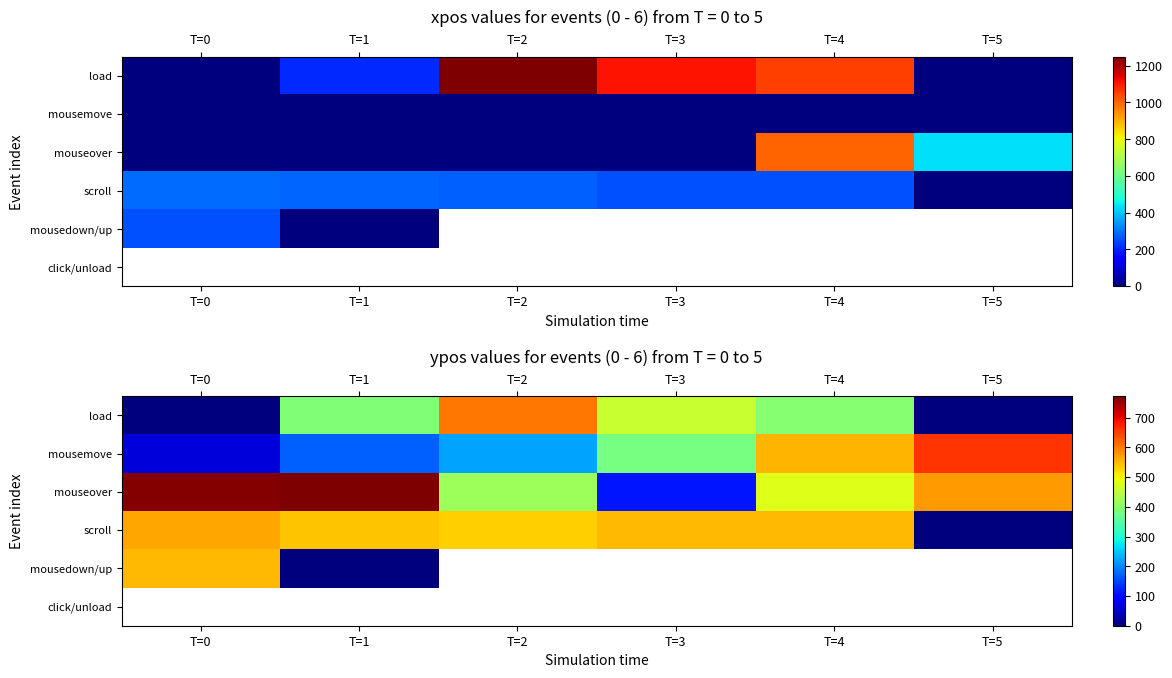

List the labels in order of click/unload value, largest first.

T=0, T=1, T=2, T=3, T=4, T=5